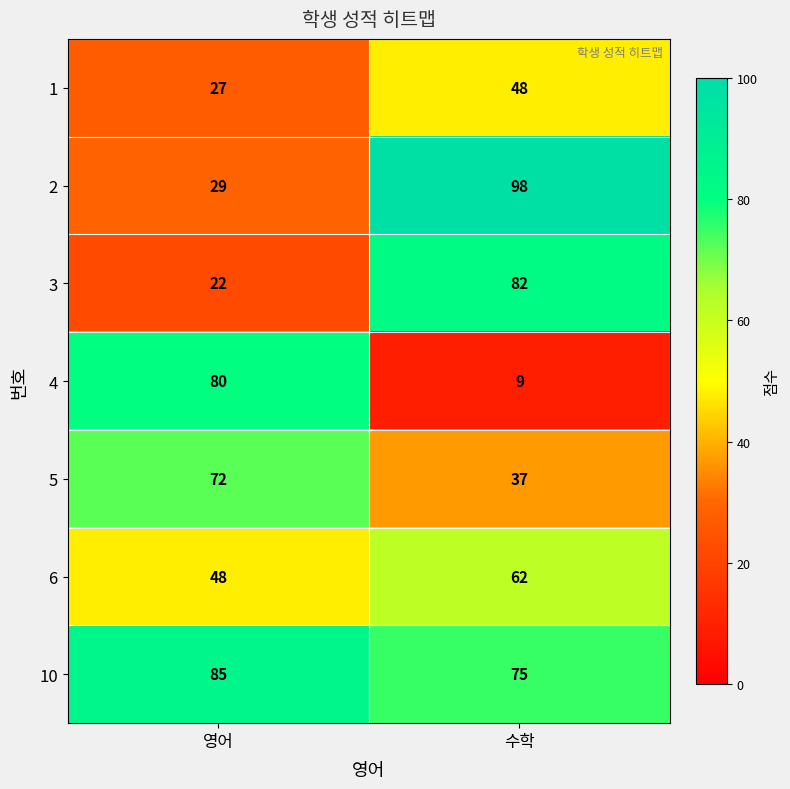

What is the greatest value displayed?

98